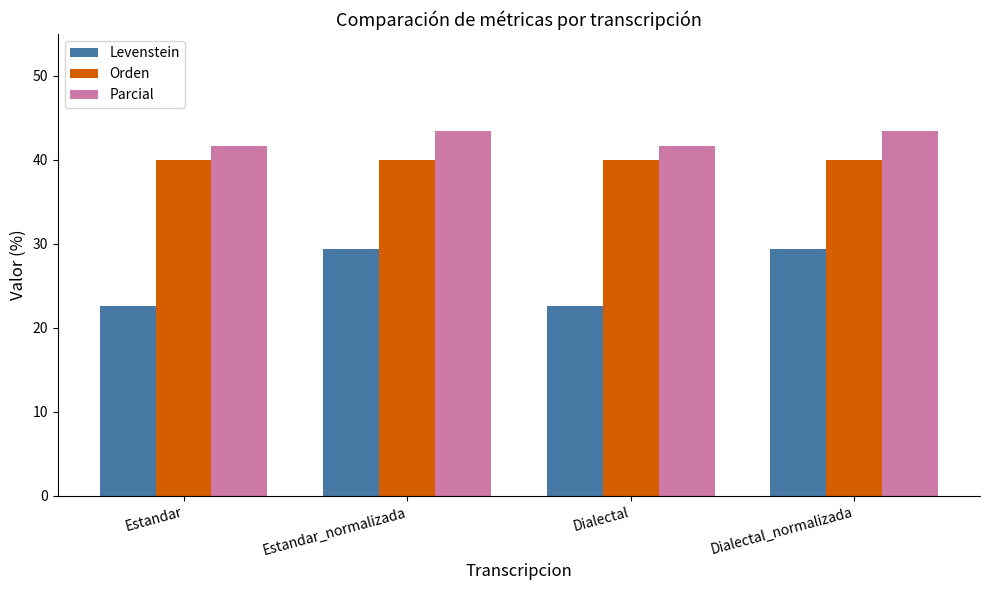

The Levenstein series shows 22.6 at Dialectal. True or false?

True